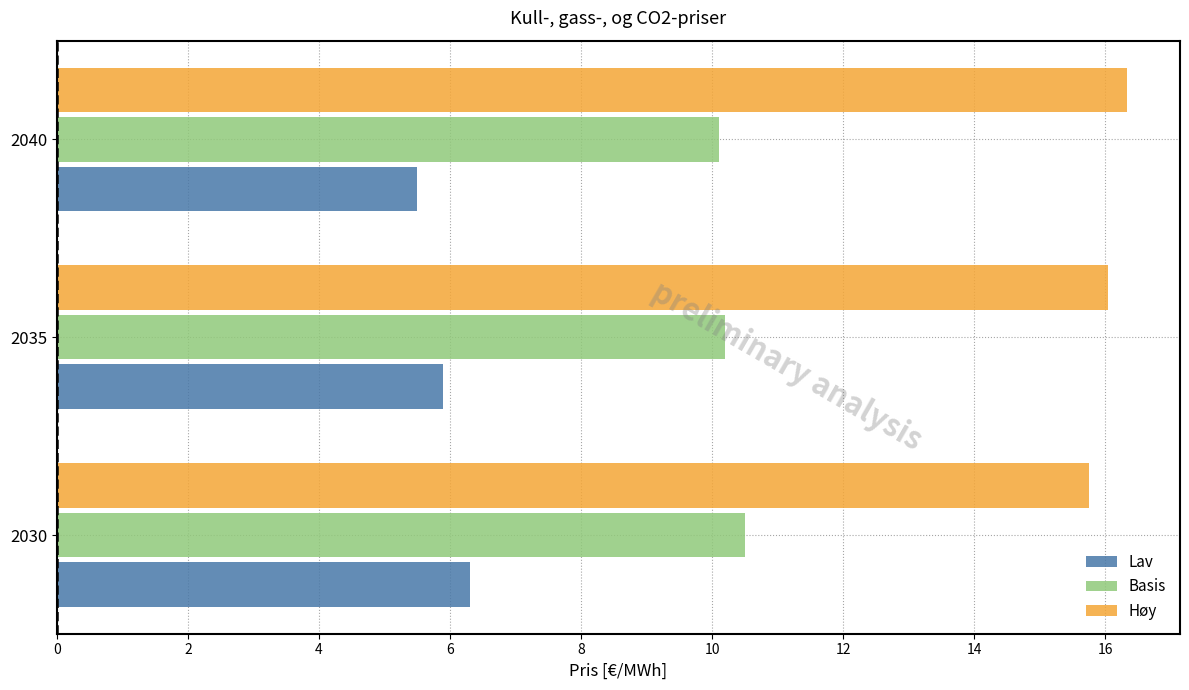

What is the average value of the Høy series?

16.0